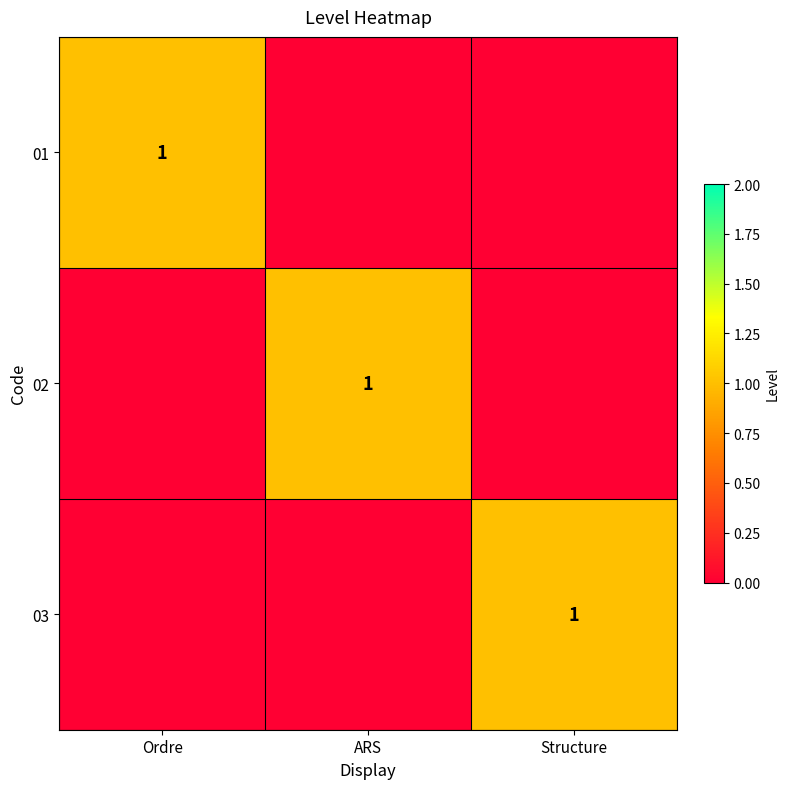

At how many categories does at least one series exceed 0?

3